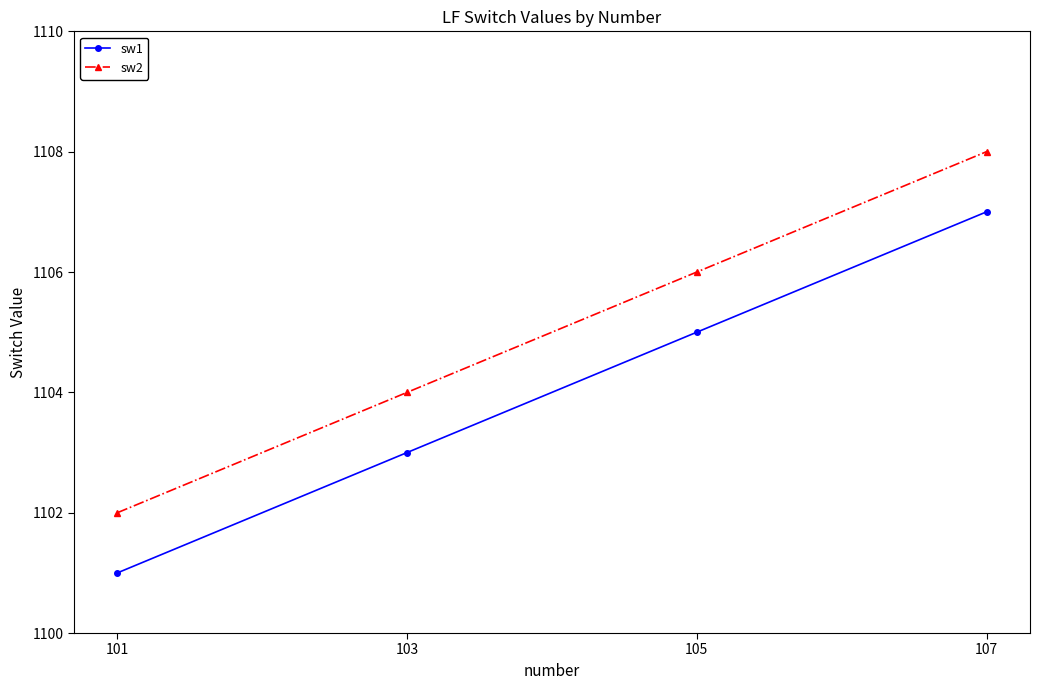

True or false: sw1 and sw2 intersect in this chart.

False